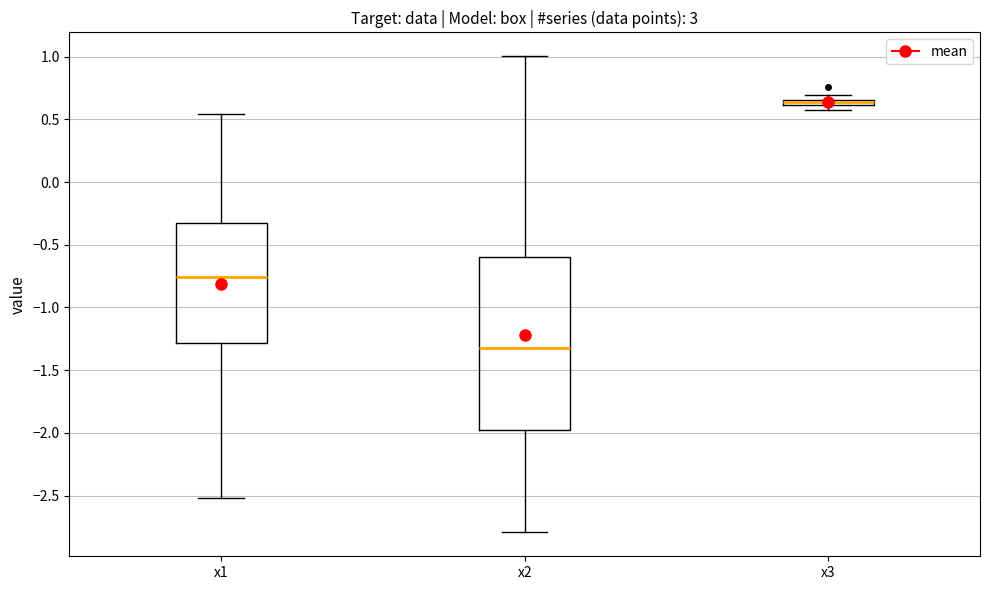

Where does the lower whisker of the box for x1 end on the y-axis? The values are not printed on the chart, so give them approximately, as read against the axis.

-2.50